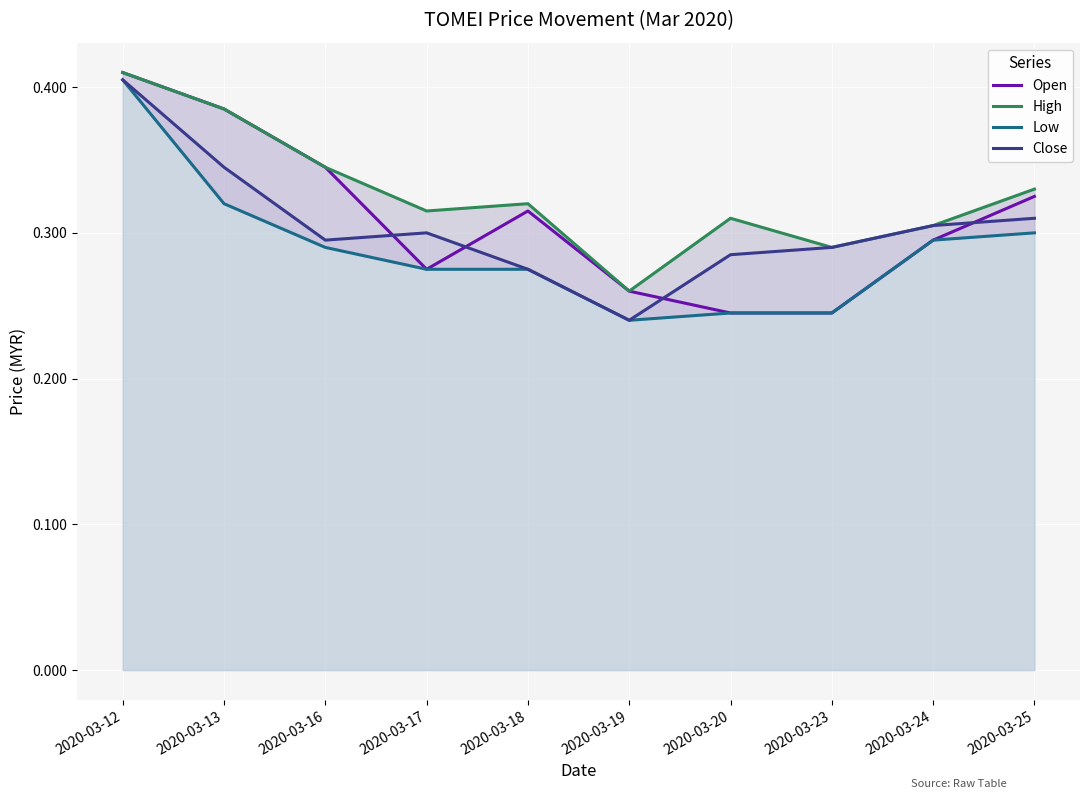

True or false: Close and High cross at least once.

False